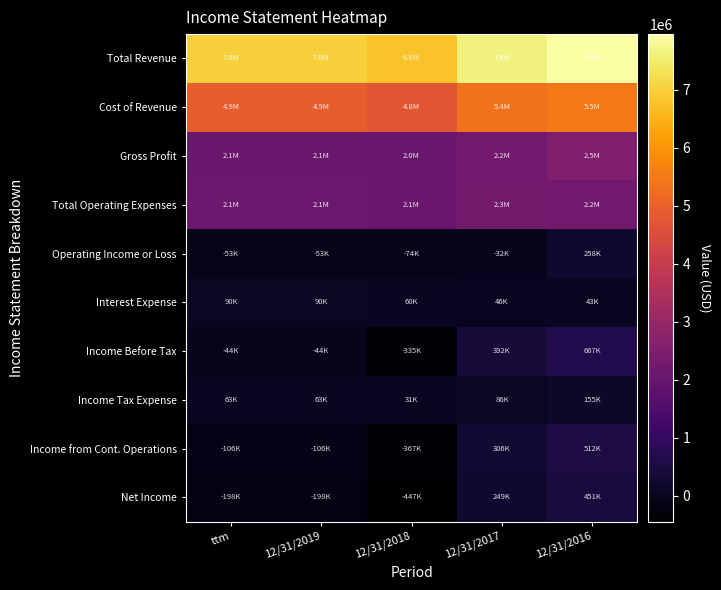

Reading left to right, what are all the values shown in this chart?

Total Revenue: ttm=7001769	12/31/2019=7001769	12/31/2018=6809248	12/31/2017=7603700	12/31/2016=7961599
Cost of Revenue: ttm=4938157	12/31/2019=4938157	12/31/2018=4774752	12/31/2017=5361191	12/31/2016=5468044
Gross Profit: ttm=2063611	12/31/2019=2063611	12/31/2018=2034495	12/31/2017=2242509	12/31/2016=2493555
Total Operating Expenses: ttm=2117008	12/31/2019=2117008	12/31/2018=2108350	12/31/2017=2274190	12/31/2016=2235070
Operating Income or Loss: ttm=-53397	12/31/2019=-53397	12/31/2018=-73855	12/31/2017=-31681	12/31/2016=258485
Interest Expense: ttm=89957	12/31/2019=89957	12/31/2018=60088	12/31/2017=45512	12/31/2016=43471
Income Before Tax: ttm=-43632	12/31/2019=-43632	12/31/2018=-335423	12/31/2017=392061	12/31/2016=666675
Income Tax Expense: ttm=62664	12/31/2019=62664	12/31/2018=31163	12/31/2017=86092	12/31/2016=154943
Income from Cont. Operations: ttm=-106296	12/31/2019=-106296	12/31/2018=-366586	12/31/2017=305969	12/31/2016=511732
Net Income: ttm=-198379	12/31/2019=-198379	12/31/2018=-446907	12/31/2017=248748	12/31/2016=450822